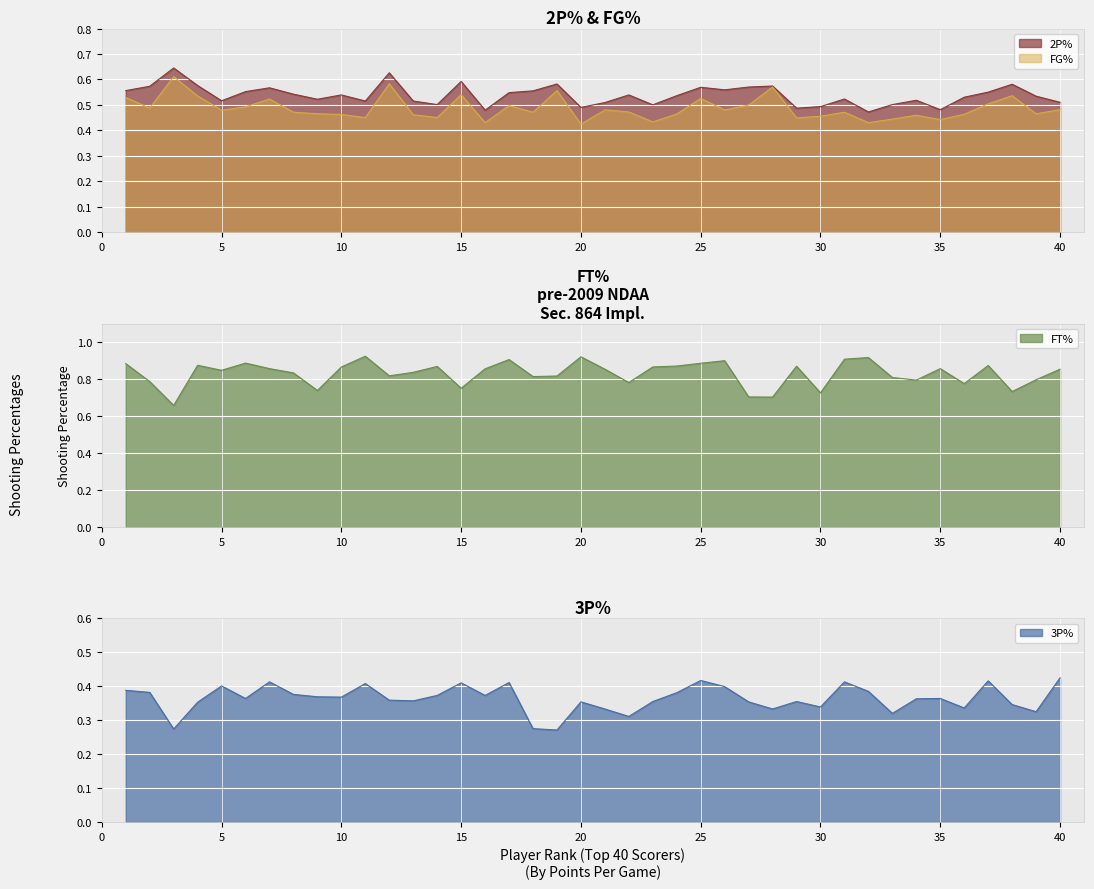

True or false: 3P% has more than 1 interior local peaks.

True